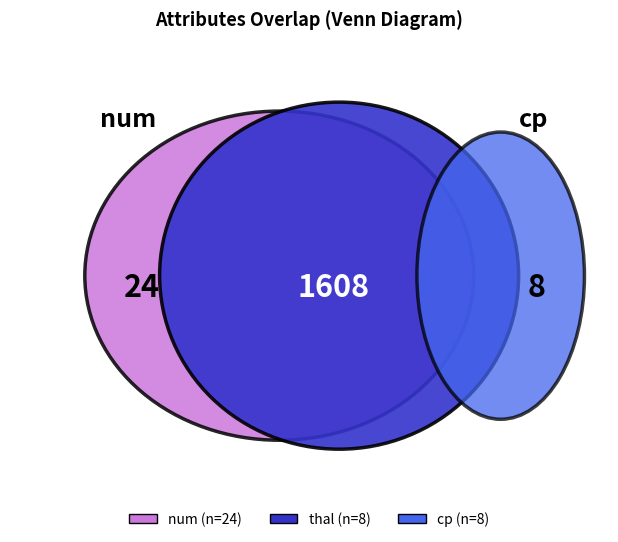

Between cp and num, which is larger?

num